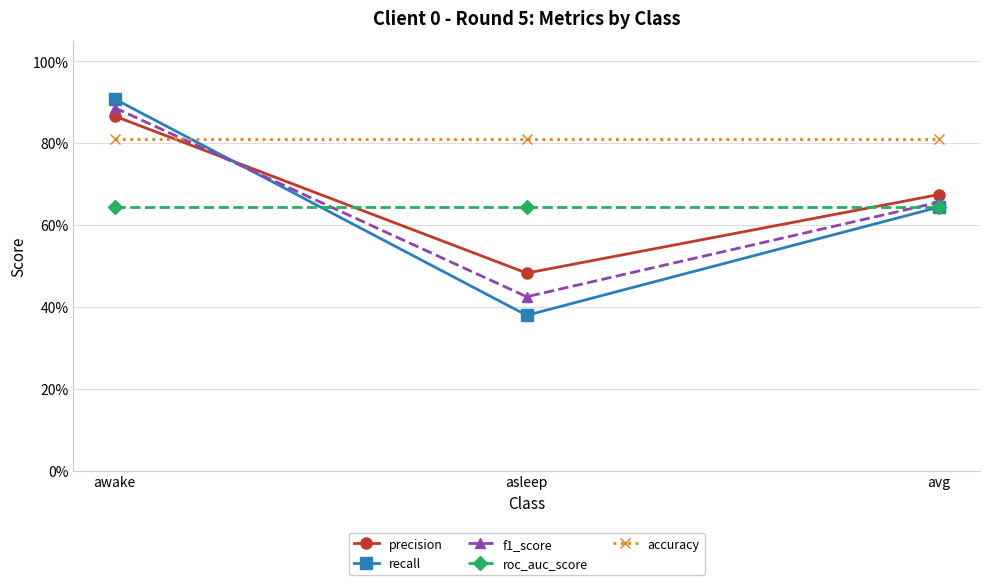

What are all the series names shown in the legend?

precision, recall, f1_score, roc_auc_score, accuracy